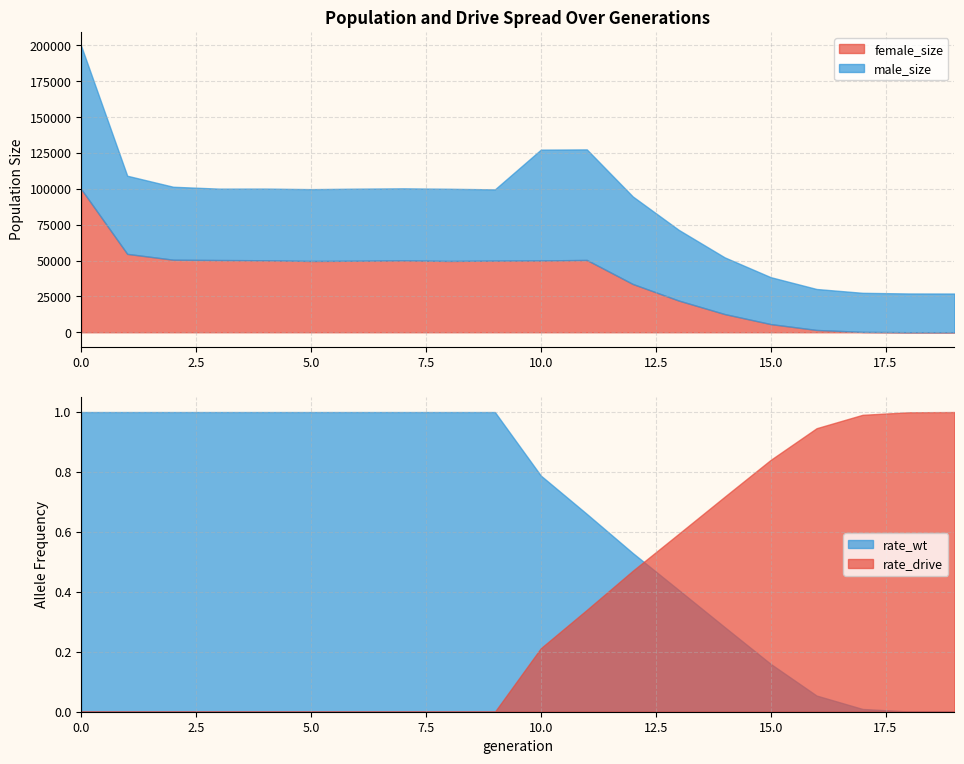

Reading left to right, list all the values displayed in this chart.

size: 0=199461	1=109143	2=101450	3=100136	4=100175	5=99789	6=100122	7=100345	8=100051	9=99619	10=127339	11=127505	12=94708	13=71407	14=52223	15=38426	16=30163	17=27498	18=27044	19=27000
male_size: 0=99717	1=54493	2=50857	3=49776	4=49978	5=50081	6=50256	7=50203	8=50324	9=49672	10=77263	11=77088	12=61040	13=49300	14=39537	15=32721	16=28569	17=27249	18=27023	19=27000
female_size: 0=99744	1=54650	2=50593	3=50360	4=50197	5=49708	6=49866	7=50142	8=49727	9=49947	10=50076	11=50417	12=33668	13=22107	14=12686	15=5705	16=1594	17=249	18=21	19=0